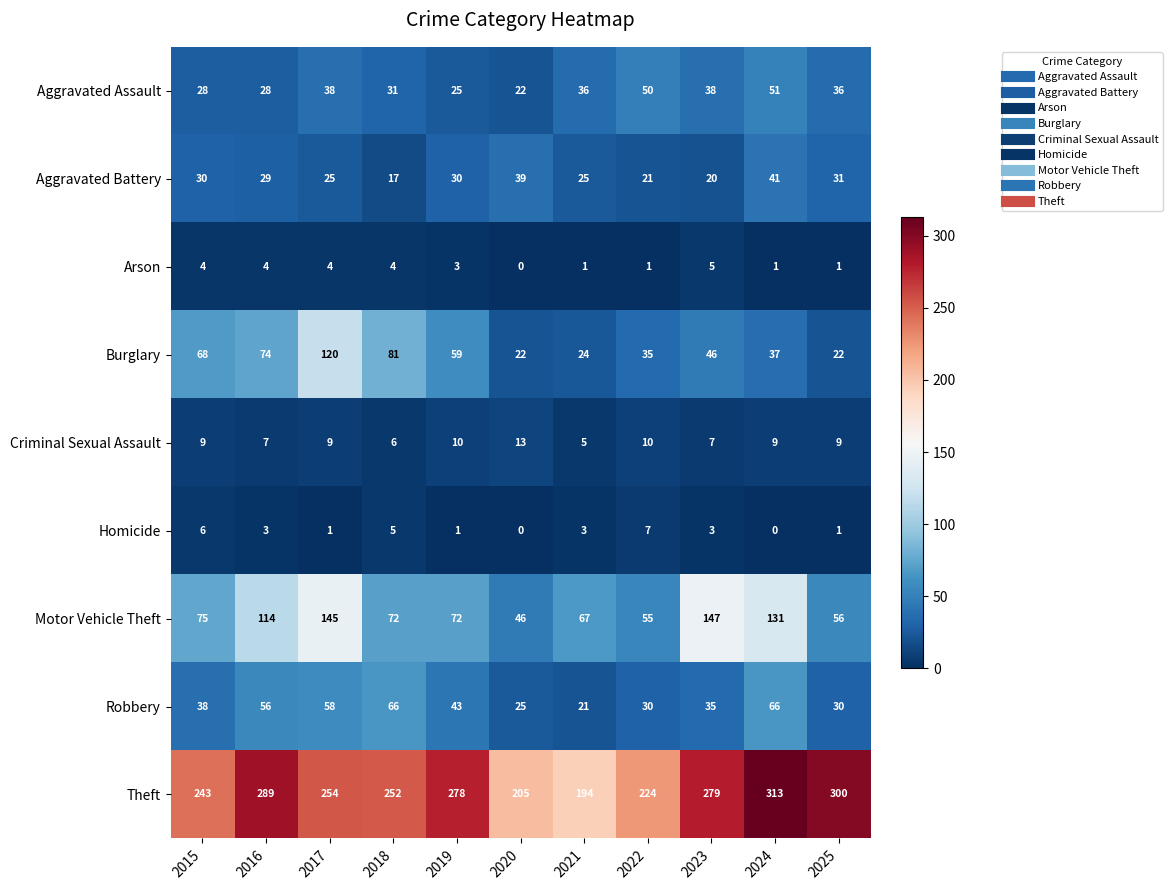

How many data points does each series have?

11